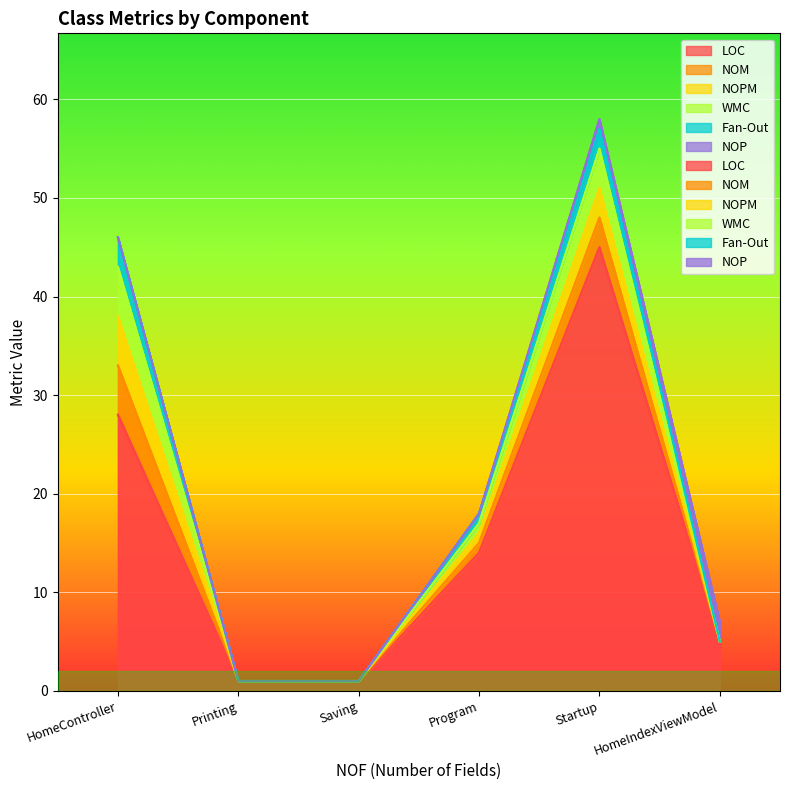

Where is NOPM nearest to the value 2?

Program